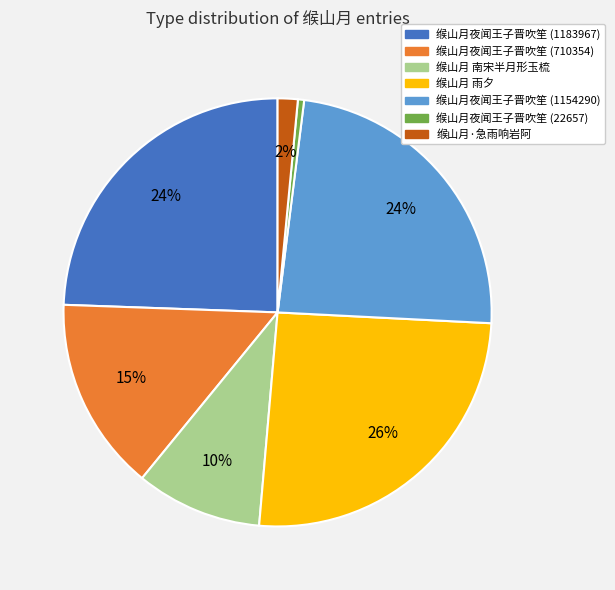

Between 缑山月夜闻王子晋吹笙 (22657) and 缑山月夜闻王子晋吹笙 (710354), which is larger?

缑山月夜闻王子晋吹笙 (710354)